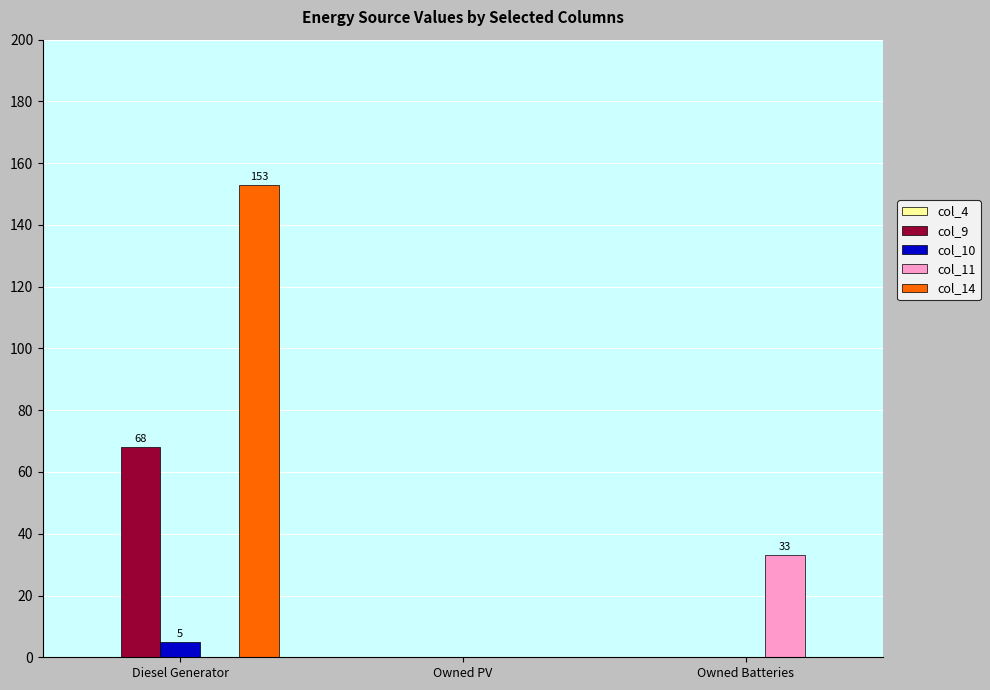

Is it true that col_9 equals 46 at Owned PV?

False